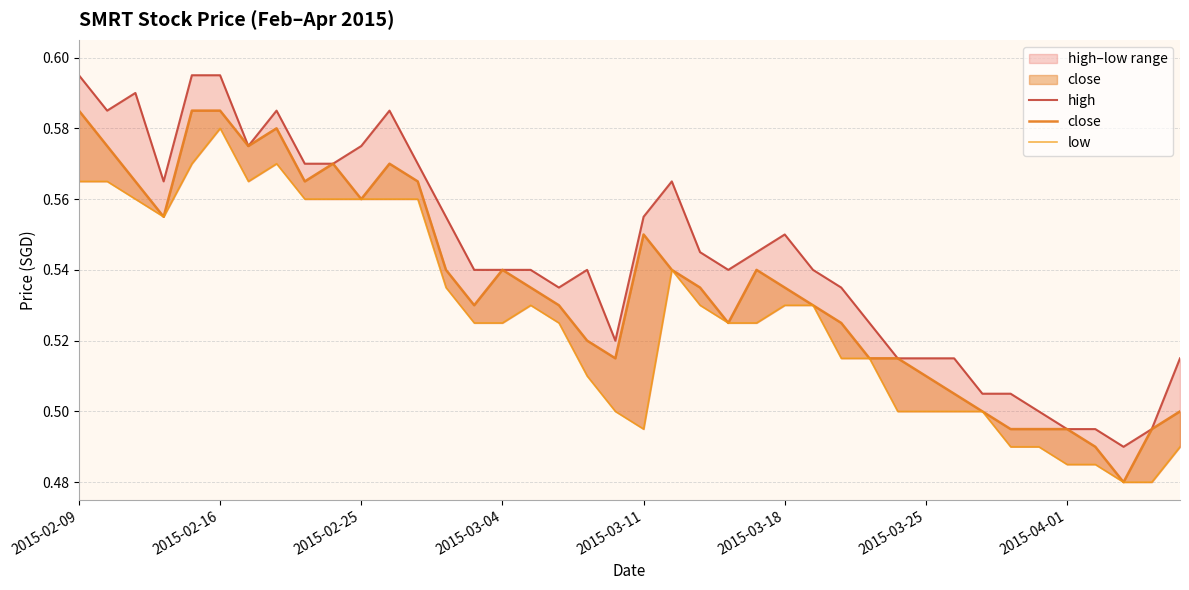

True or false: high and close intersect in this chart.

False